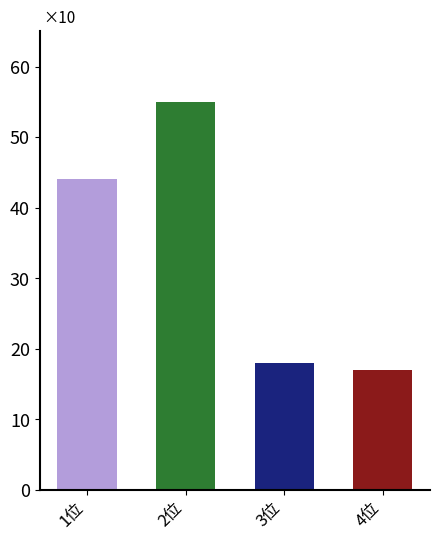

What is the average value?

34